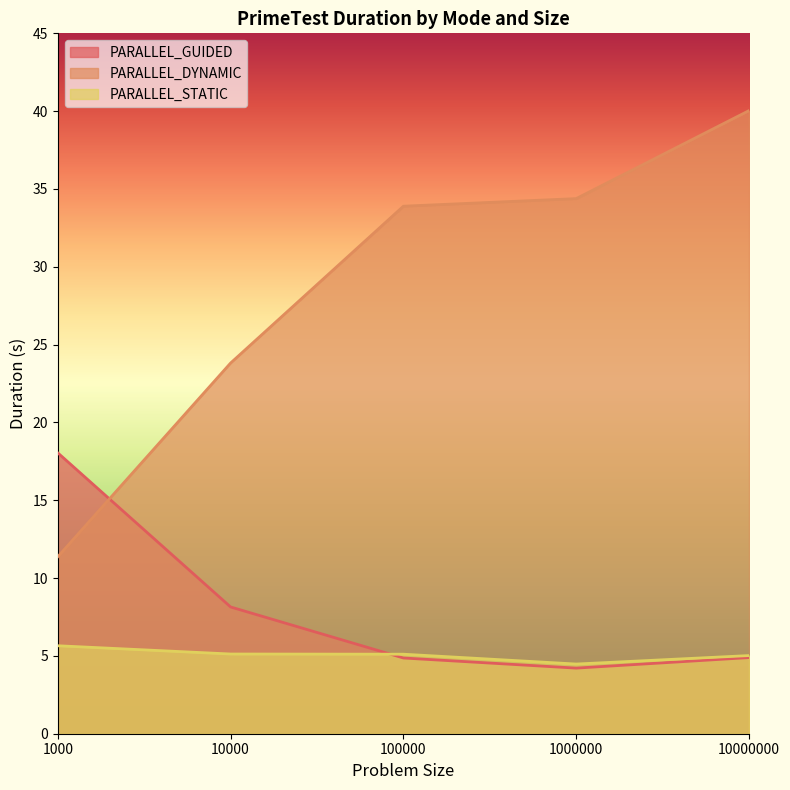

Between 10000000 and 1000000, which is larger?

10000000